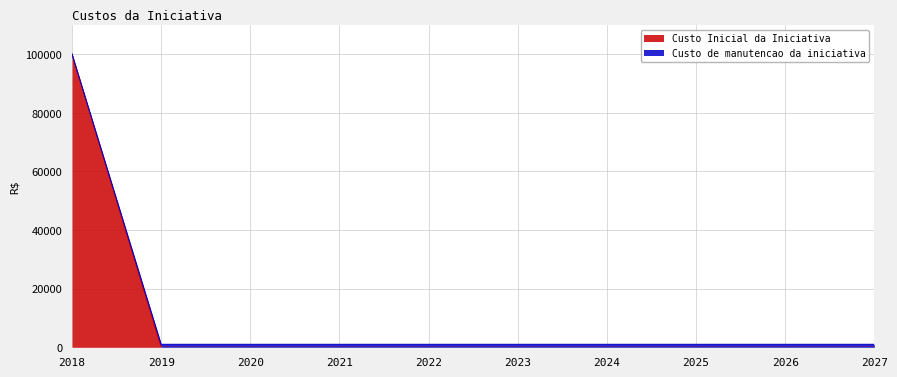

What are all the series names shown in the legend?

Custo Inicial da Iniciativa, Custo de manutencao da iniciativa